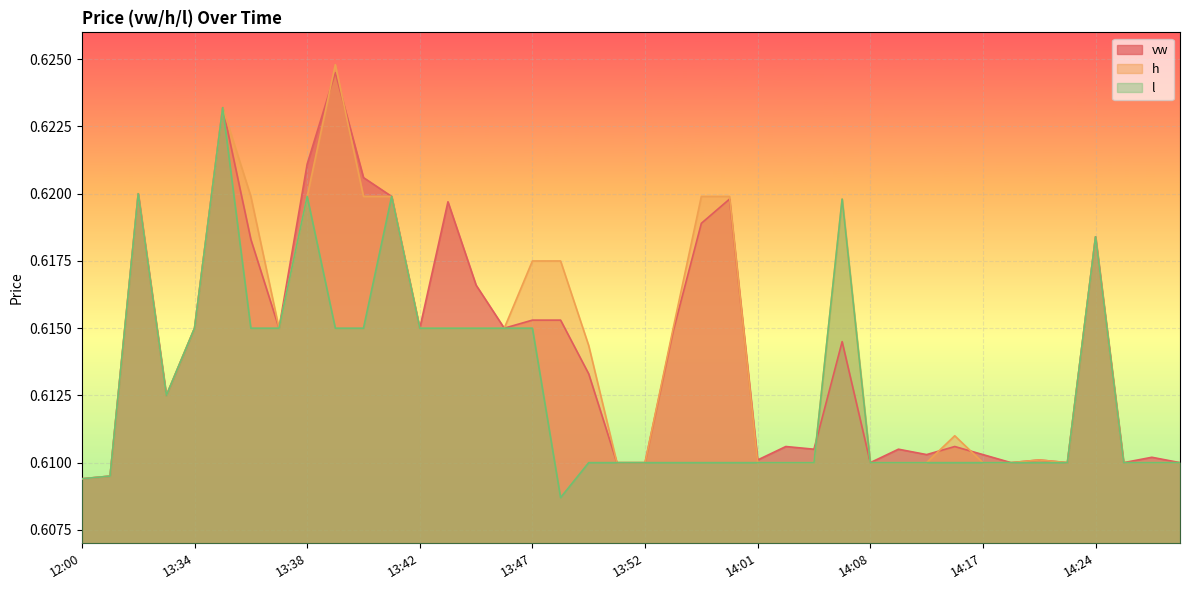

At which label does vw reach its peak?

13:39